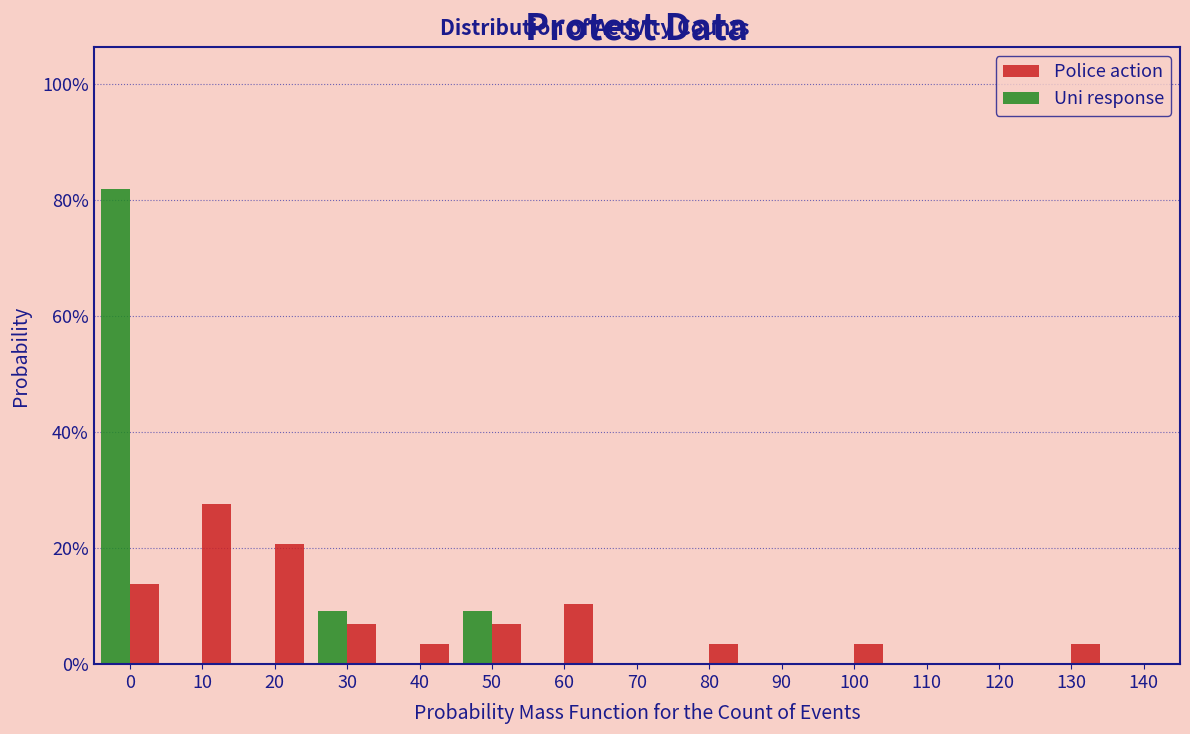

Reading left to right, list all the values displayed in this chart.

Police action: 0=13.8	10=27.6	20=20.7	30=6.9	40=3.4	50=6.9	60=10.3	70=0.0	80=3.4	90=0.0	100=3.4	110=0.0	120=0.0	130=3.4
Uni response: 0=81.8	10=0.0	20=0.0	30=9.1	40=0.0	50=9.1	60=0.0	70=0.0	80=0.0	90=0.0	100=0.0	110=0.0	120=0.0	130=0.0